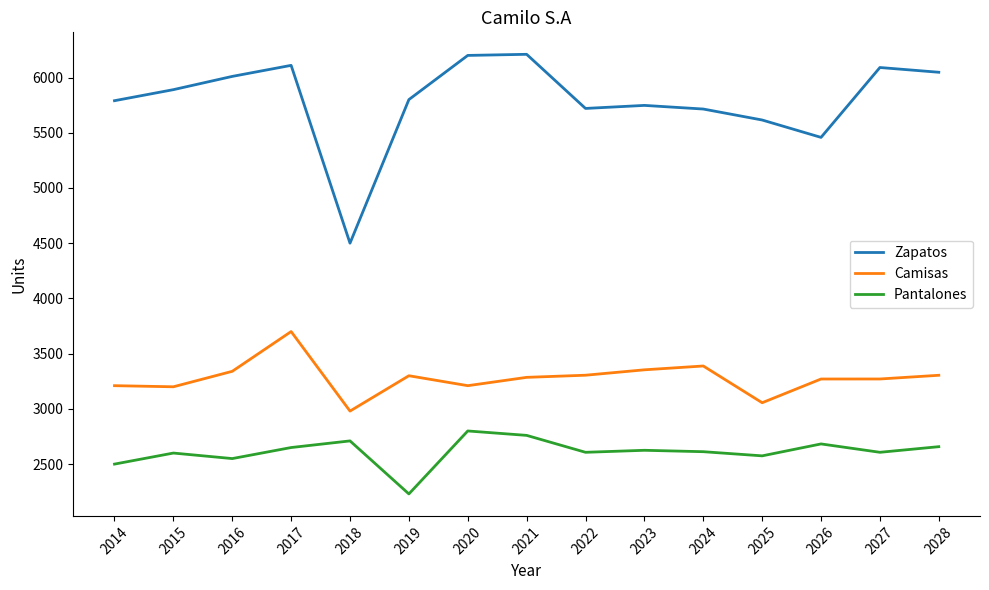

Which series changed the most between 2014 and 2016?

Zapatos